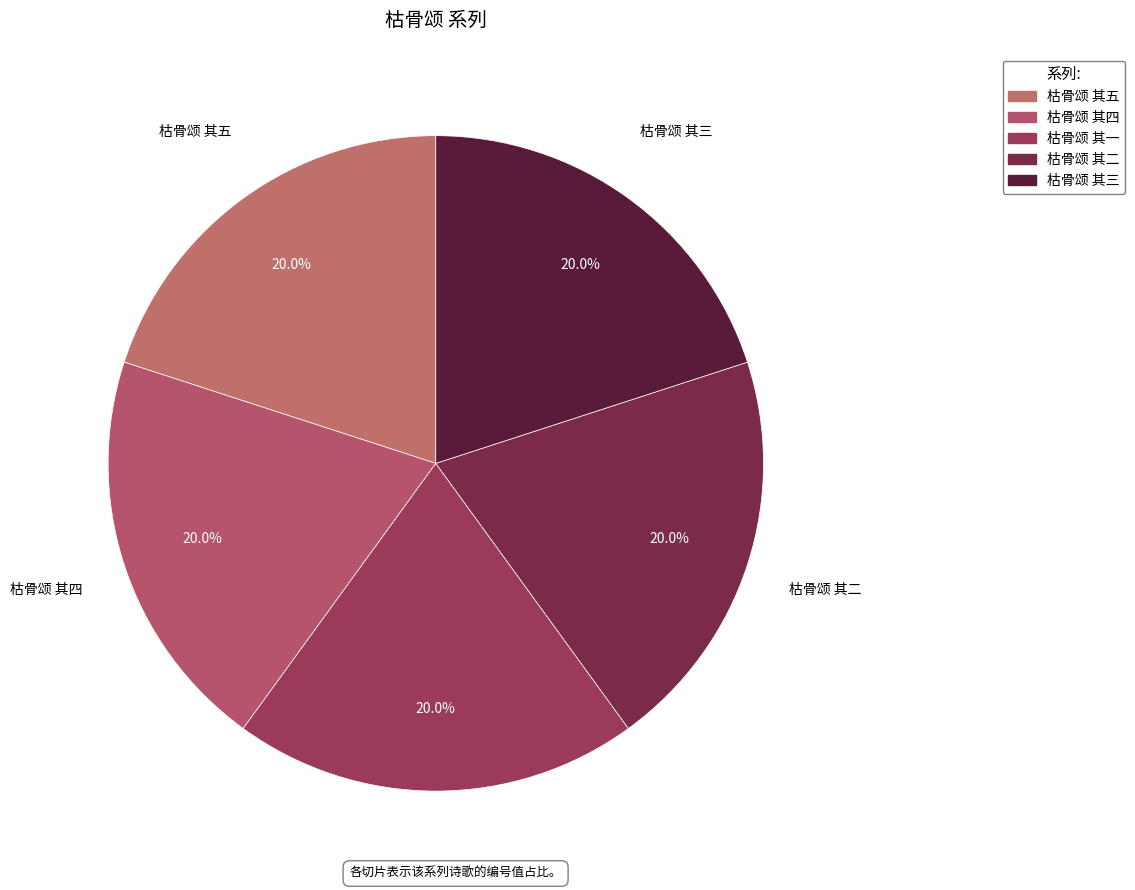

Approximately how many times larger is the value at 枯骨颂 其一 compared to 枯骨颂 其四?

1.0